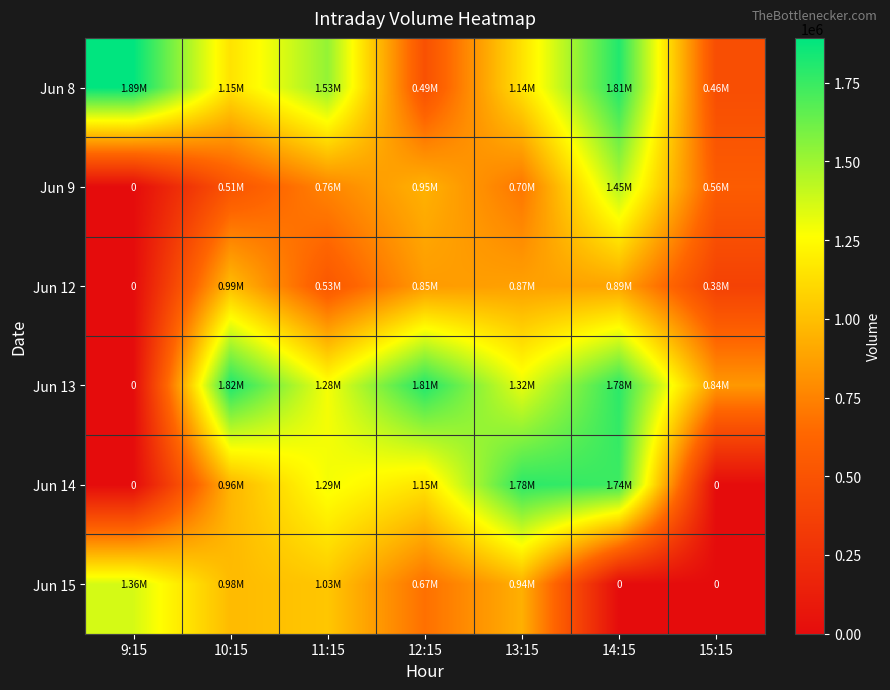

At which category is the sum across all series the highest?

14:15